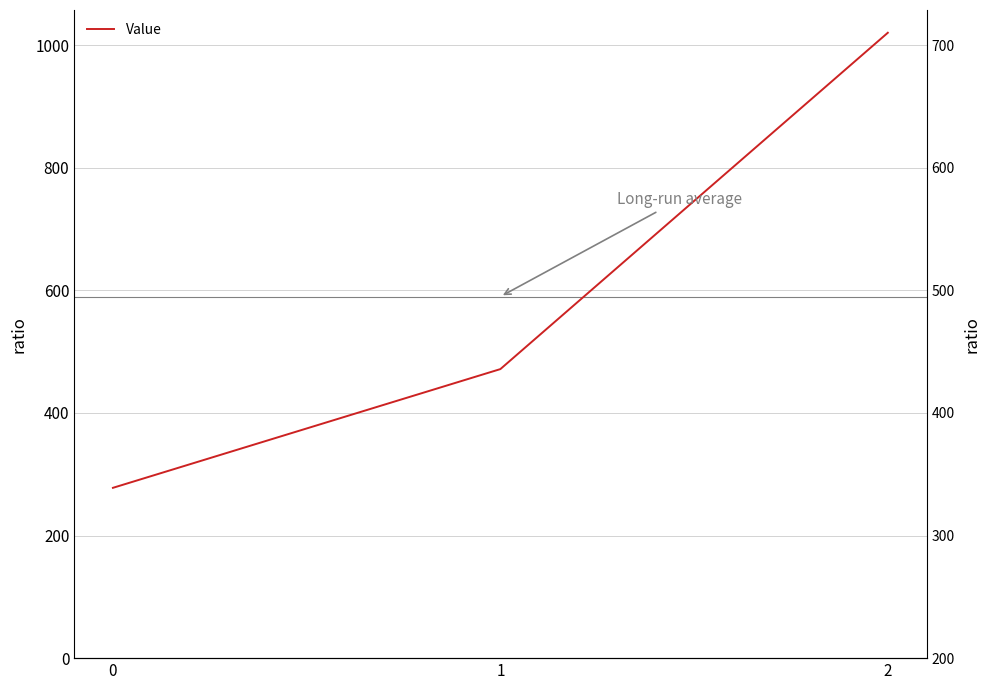

How many distinct data groups are displayed?

1